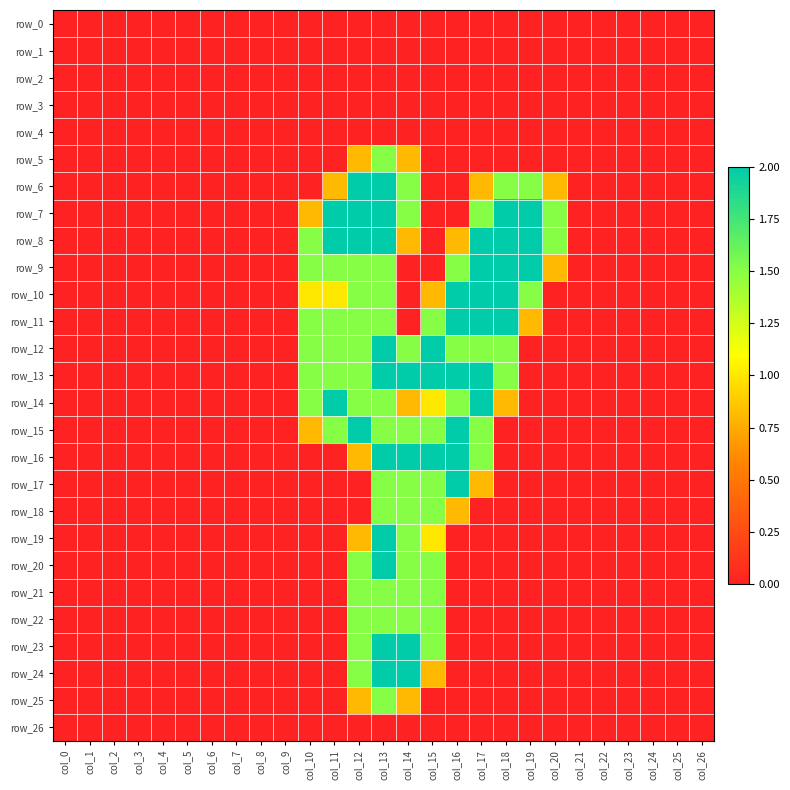

Which has a higher value, col_23 or col_24?

col_23